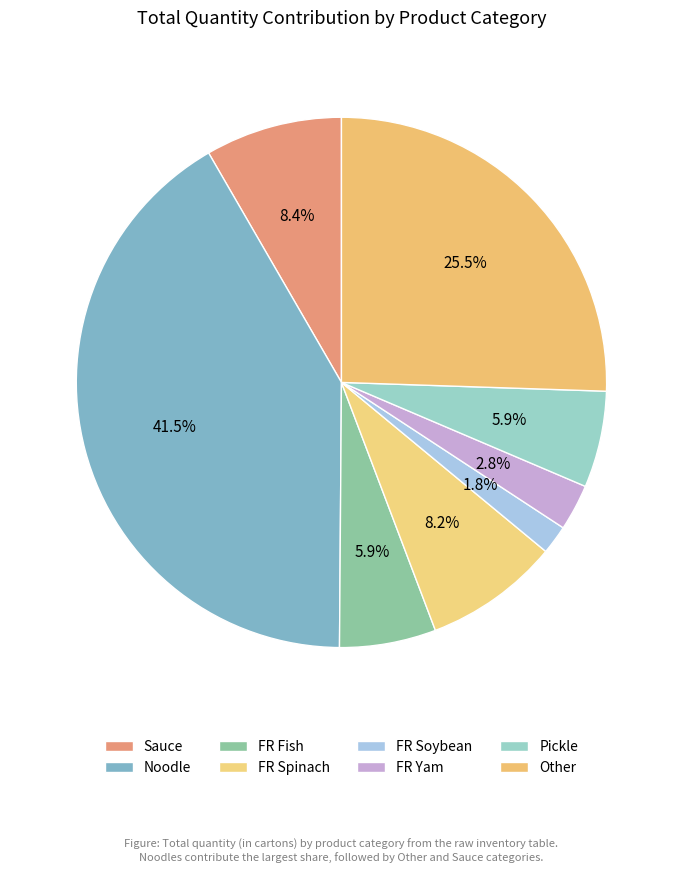

The FR Fish slice represents 6% of the pie. True or false?

True